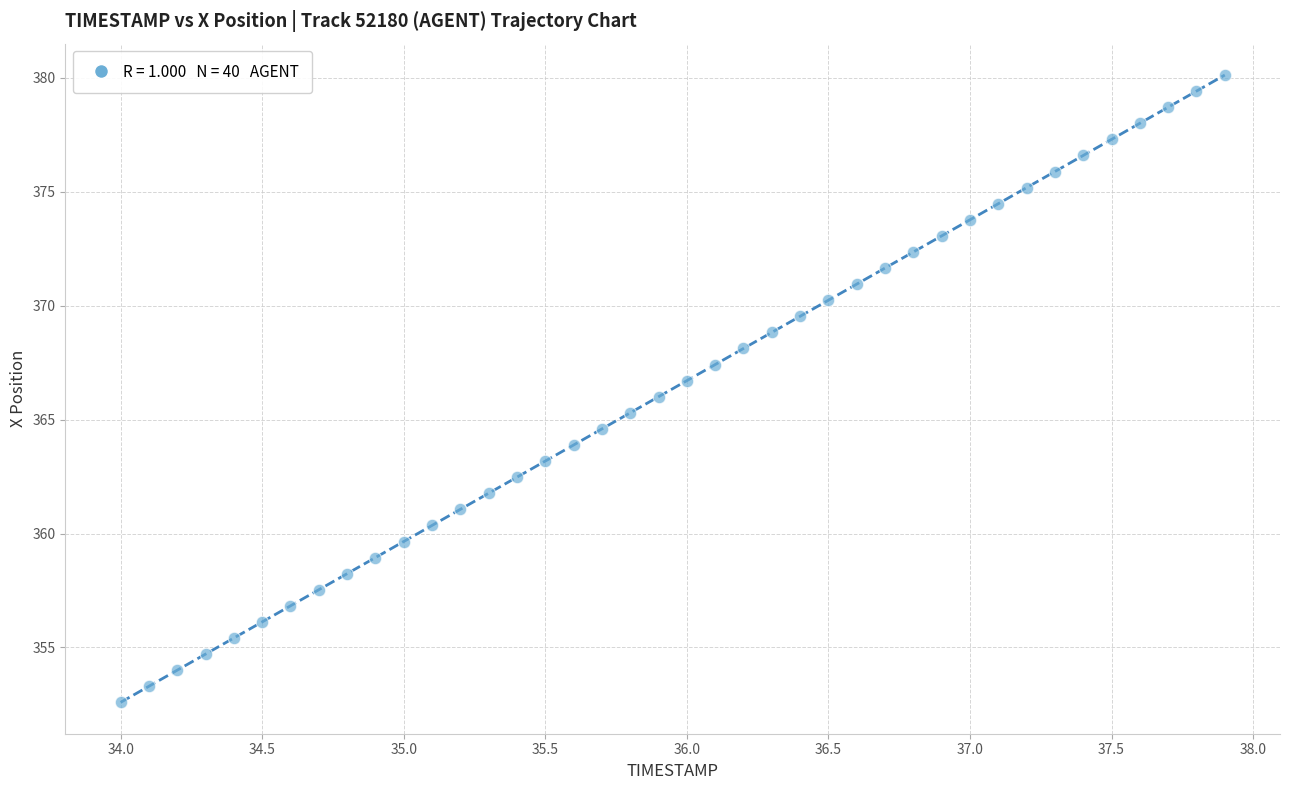

What is the range of X values (max minus min)?

3.9